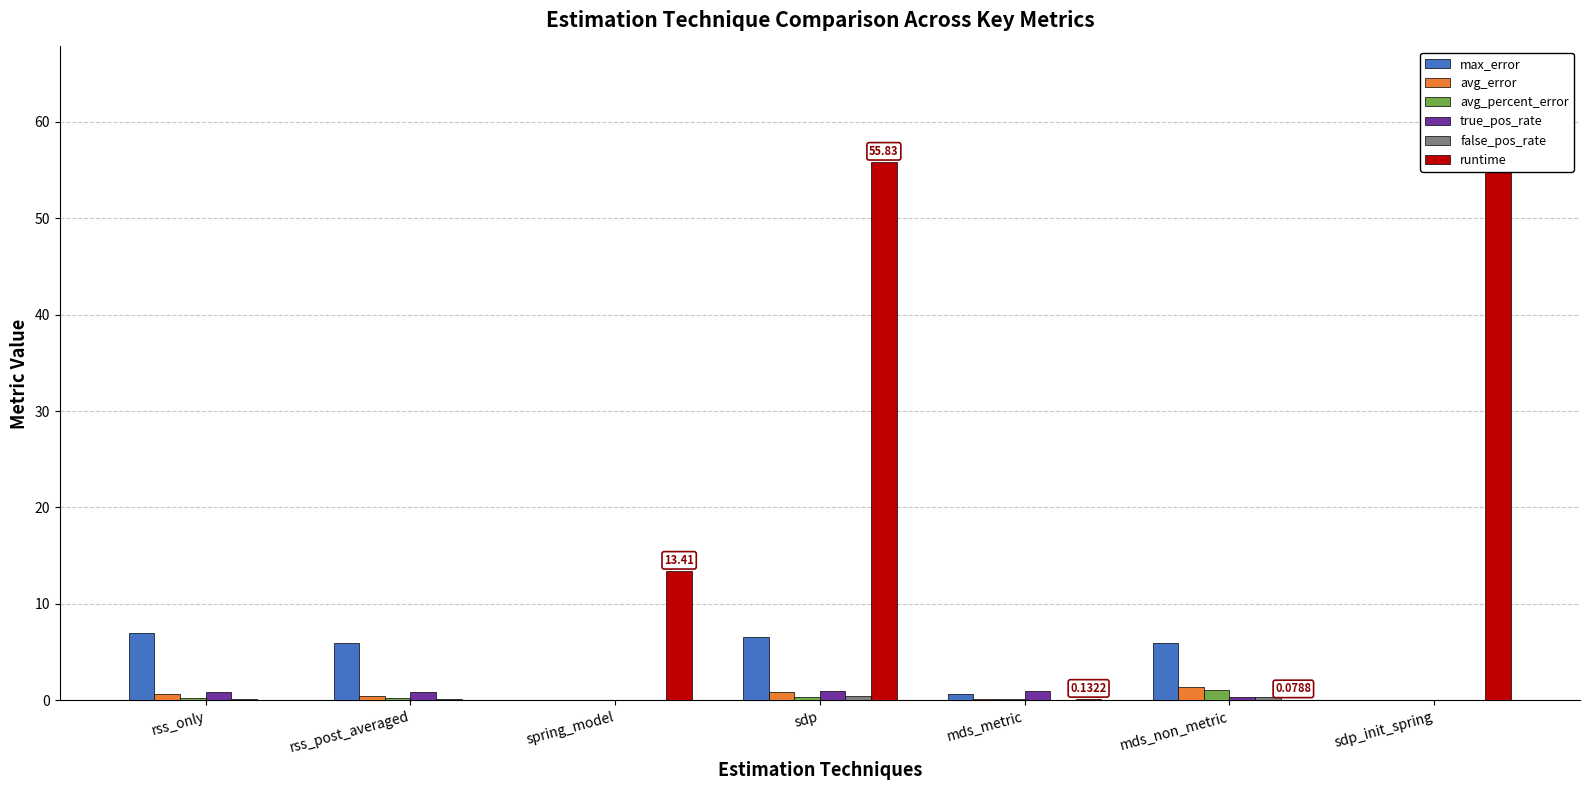

What is the maximum value shown in the chart?

64.6